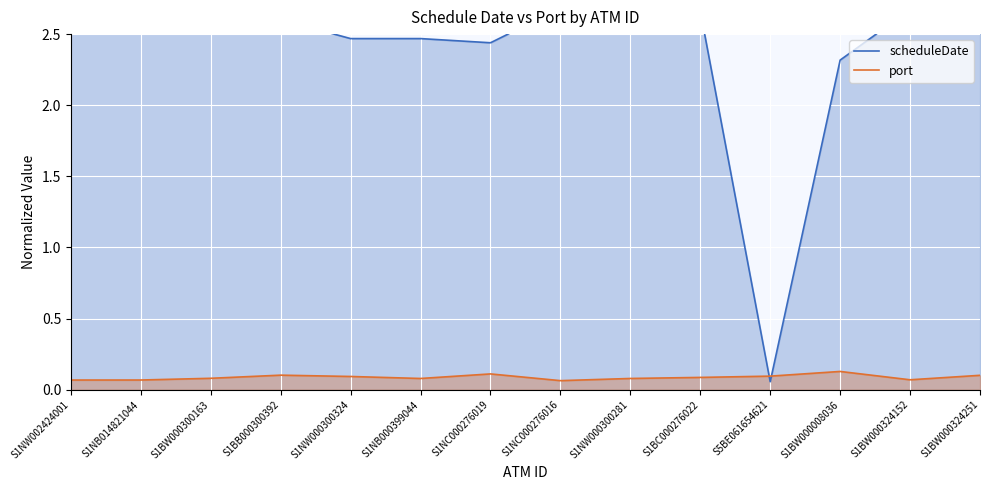

Is it true that port equals 0.1 at S1NB000399044?

True